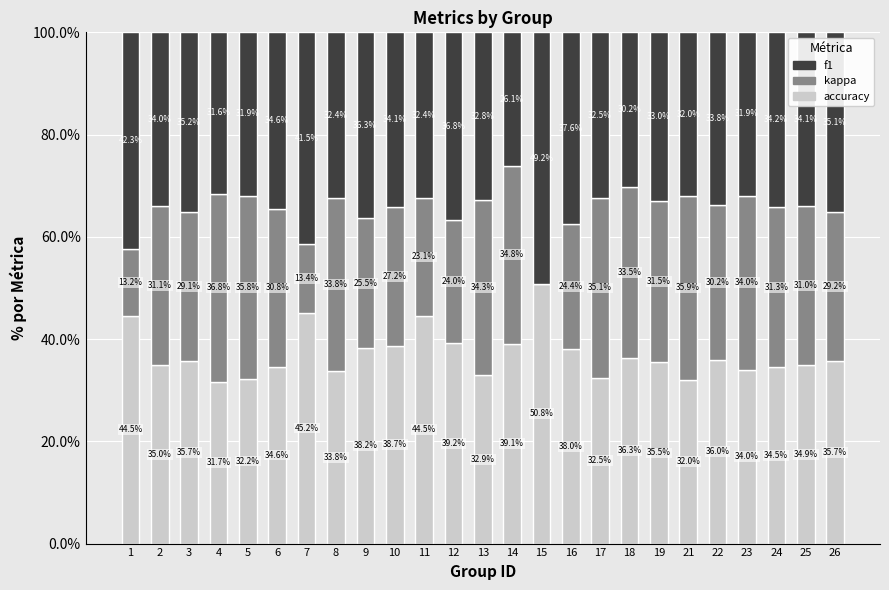

What value does the accuracy series have at 24?

34.5